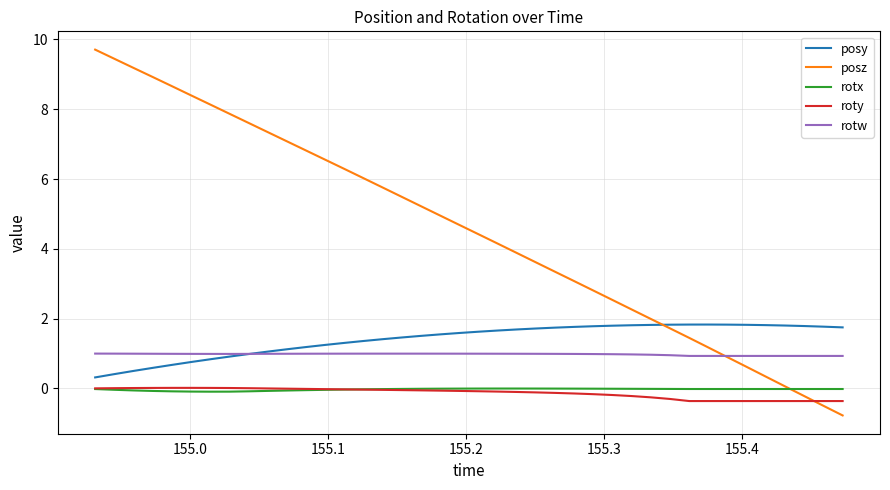

True or false: roty and posz cross at least once.

True